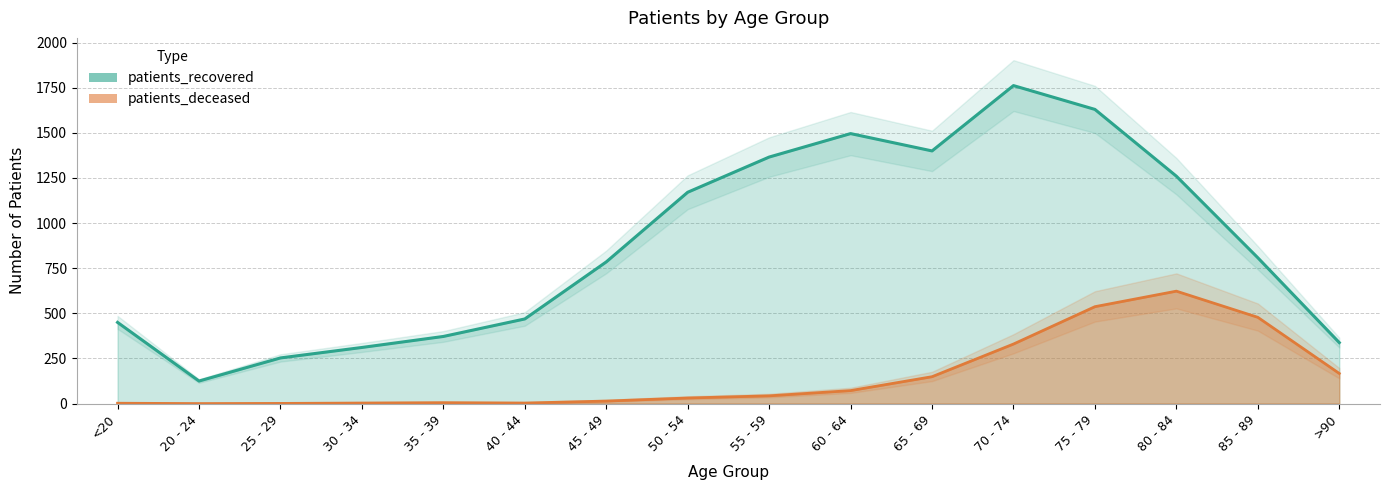

How many series are shown in this chart?

2